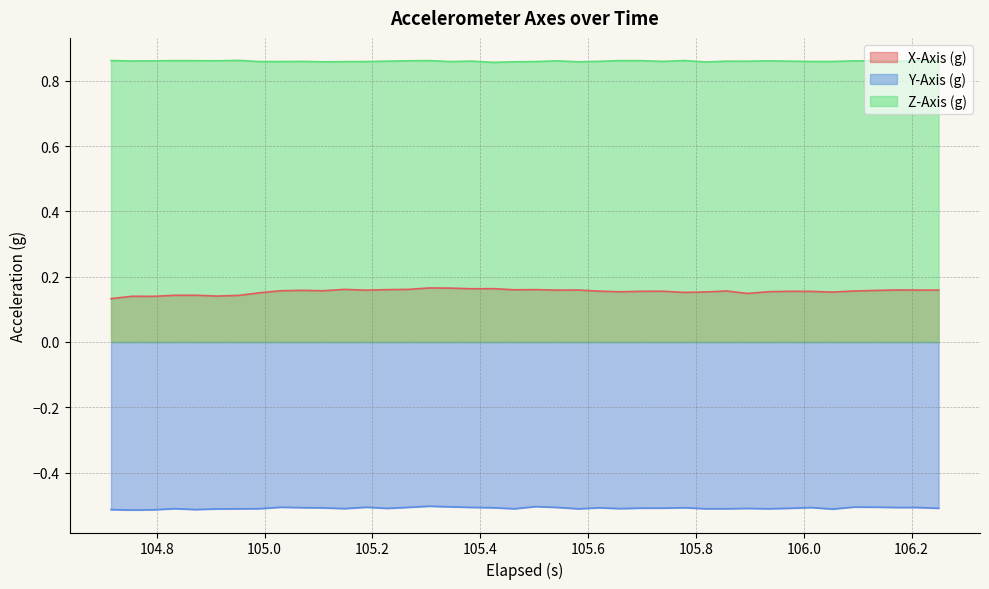

Reading left to right, list all the values displayed in this chart.

X-Axis (g): 0.1	0.1	0.1	0.1	0.1	0.1	0.1	0.2	0.2	0.2	0.2	0.2	0.2	0.2	0.2	0.2	0.2	0.2	0.2	0.2	0.2	0.2	0.2	0.2	0.2	0.2	0.2	0.2	0.2	0.2	0.1	0.2	0.2	0.2	0.2	0.2	0.2	0.2	0.2	0.2
Y-Axis (g): -0.5	-0.5	-0.5	-0.5	-0.5	-0.5	-0.5	-0.5	-0.5	-0.5	-0.5	-0.5	-0.5	-0.5	-0.5	-0.5	-0.5	-0.5	-0.5	-0.5	-0.5	-0.5	-0.5	-0.5	-0.5	-0.5	-0.5	-0.5	-0.5	-0.5	-0.5	-0.5	-0.5	-0.5	-0.5	-0.5	-0.5	-0.5	-0.5	-0.5
Z-Axis (g): 0.9	0.9	0.9	0.9	0.9	0.9	0.9	0.9	0.9	0.9	0.9	0.9	0.9	0.9	0.9	0.9	0.9	0.9	0.9	0.9	0.9	0.9	0.9	0.9	0.9	0.9	0.9	0.9	0.9	0.9	0.9	0.9	0.9	0.9	0.9	0.9	0.9	0.9	0.9	0.9